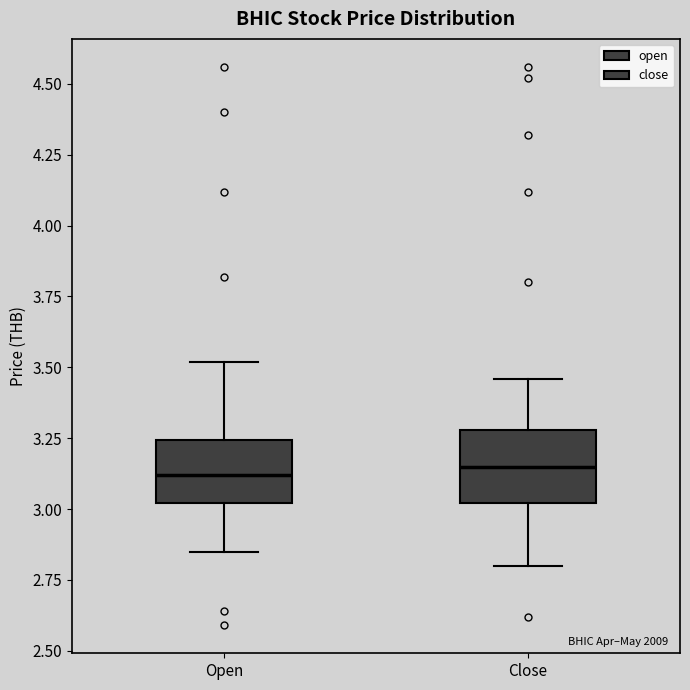

Where is the lower edge of the box for Close on the y-axis? The values are not printed on the chart, so give them approximately, as read against the axis.

3.00